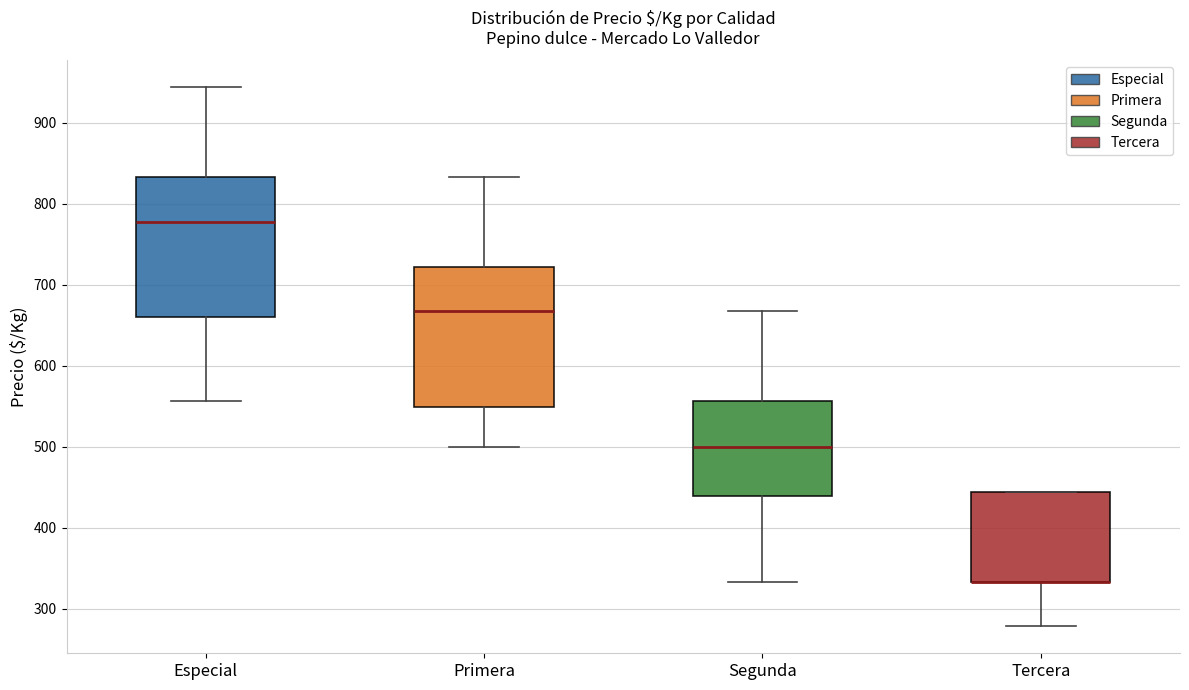

Reading left to right, read every box against the y-axis: the position of its median line, the range the box covers, and the ends of its whiskers. The values are not printed on the chart, so give them approximately, as read against the axis.

Especial: median 780, box 660 to 830, whiskers 560 to 940
Primera: median 670, box 550 to 720, whiskers 500 to 830
Segunda: median 500, box 440 to 560, whiskers 330 to 670
Tercera: median 330 (drawn on the box's lower edge), box 330 to 440, whiskers 280 to 440